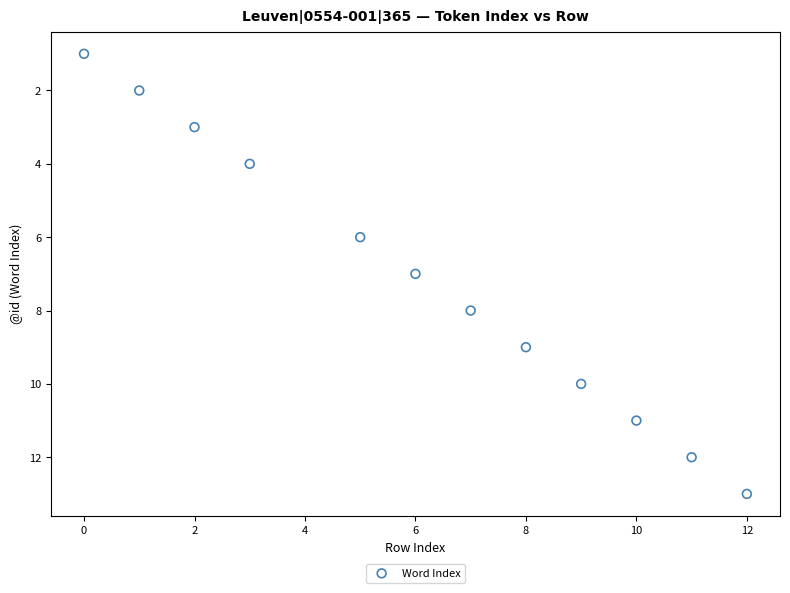

What is the range of Y values (max minus min)?

12